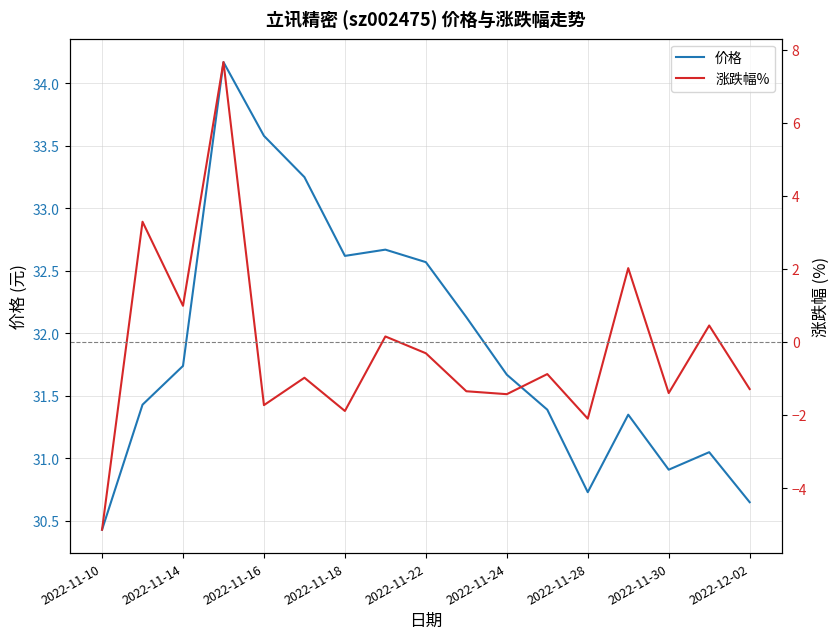

Is this an area chart (filled region under the line)?

No